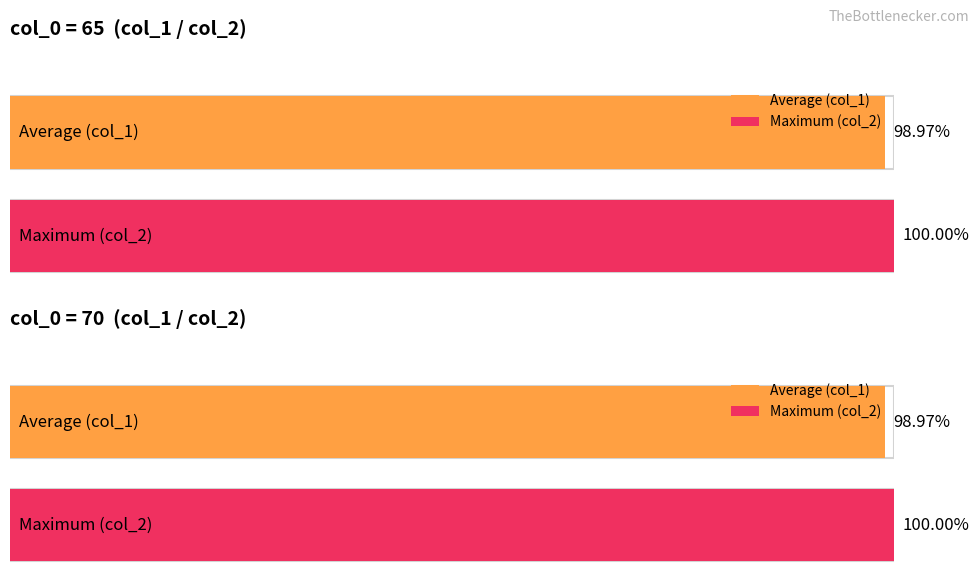

How many bars are there in total?

4